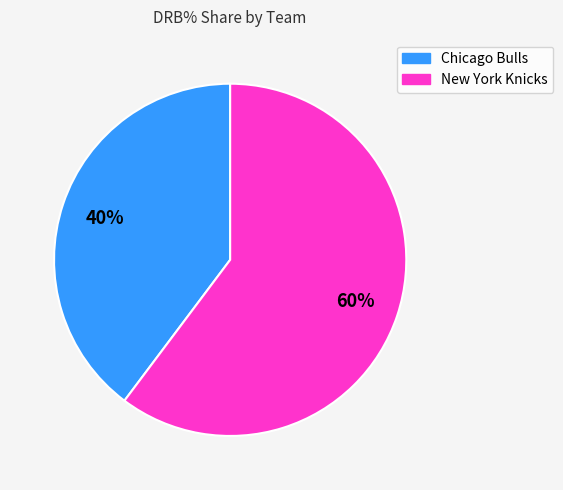

What is the majority slice?

New York Knicks